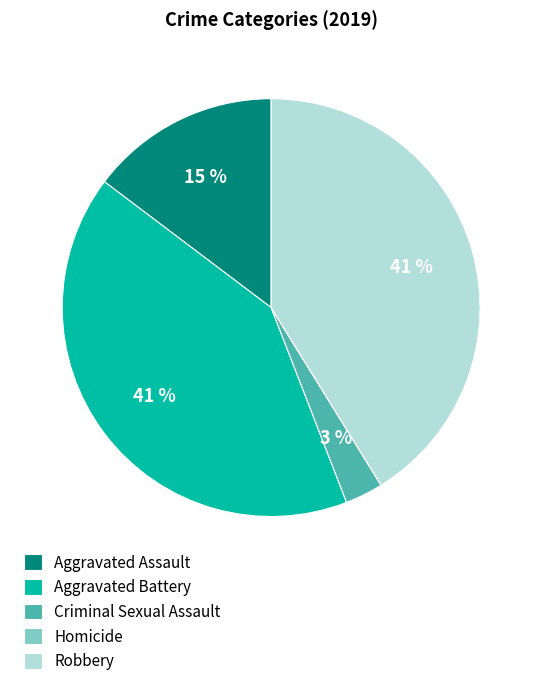

To the nearest percent, what is the difference between the Criminal Sexual Assault and Aggravated Assault slice percentages?

12%